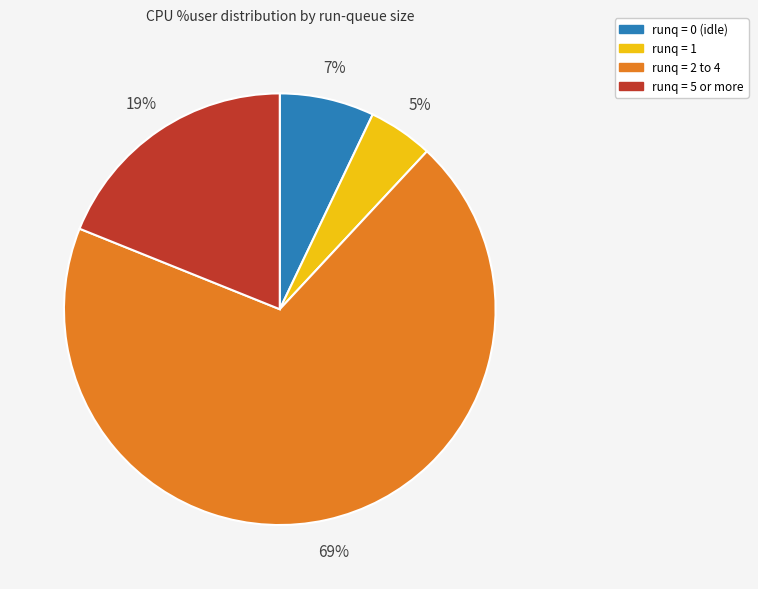

To the nearest percent, what is the average slice percentage?

25%